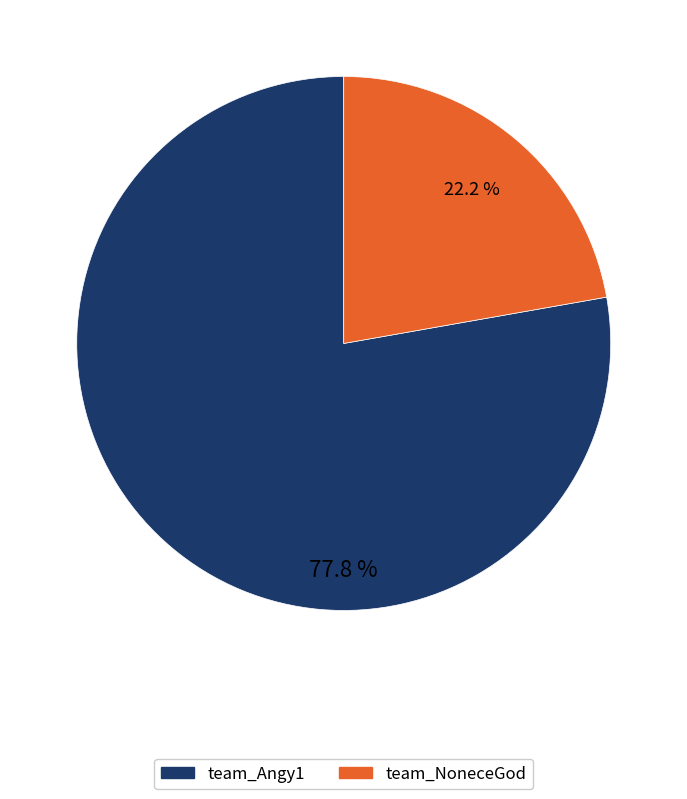

To the nearest percent, what is the difference between the team_Angy1 and team_NoneceGod slice percentages?

56%